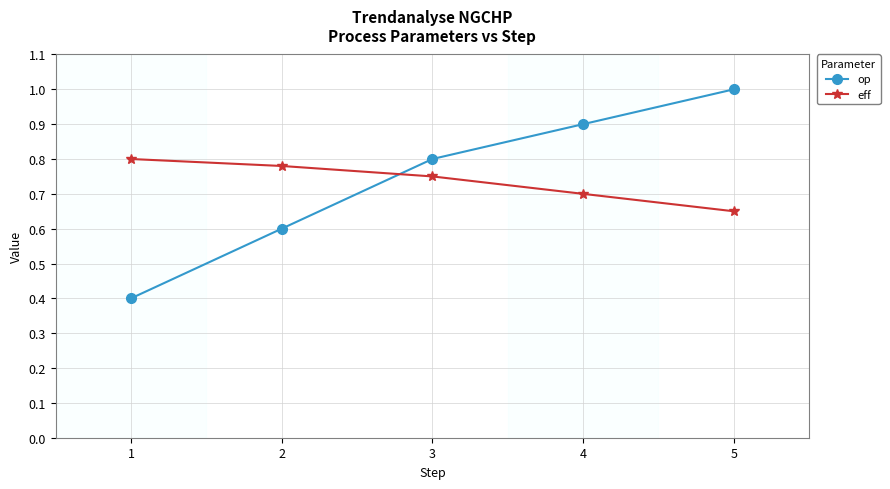

Between 2 and 4, which series saw the biggest shift?

op